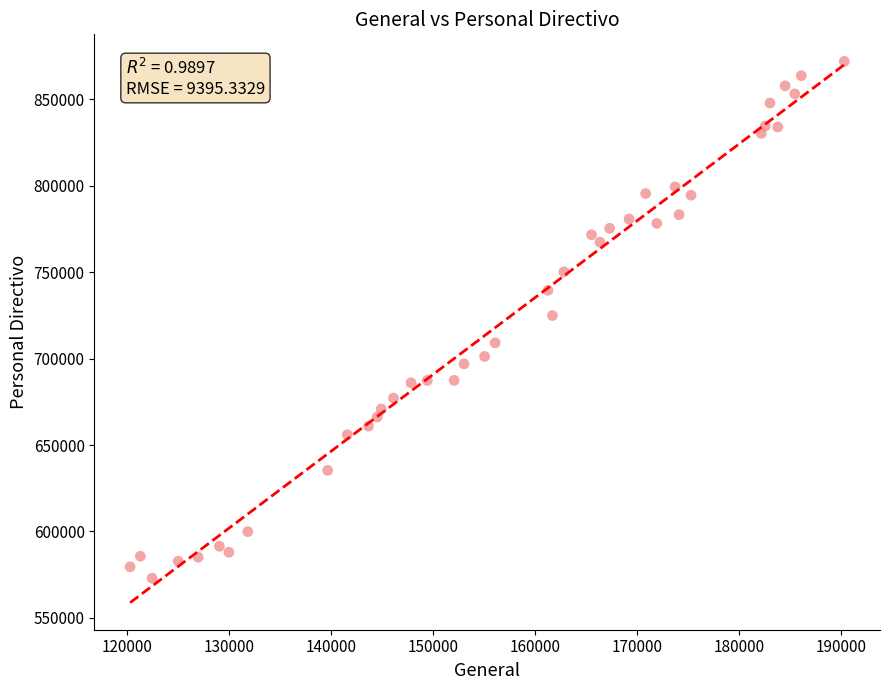

What is the range of Y values (max minus min)?

299097